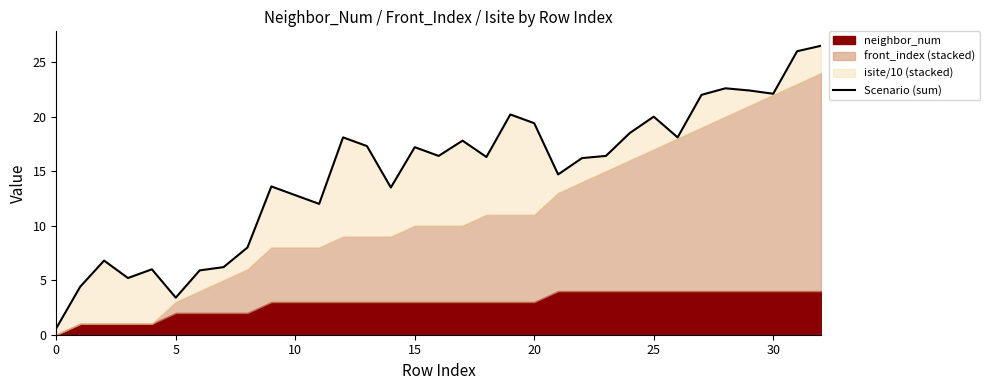

How many points are lower than both their immediate neighbors (excluding endpoints)?

9